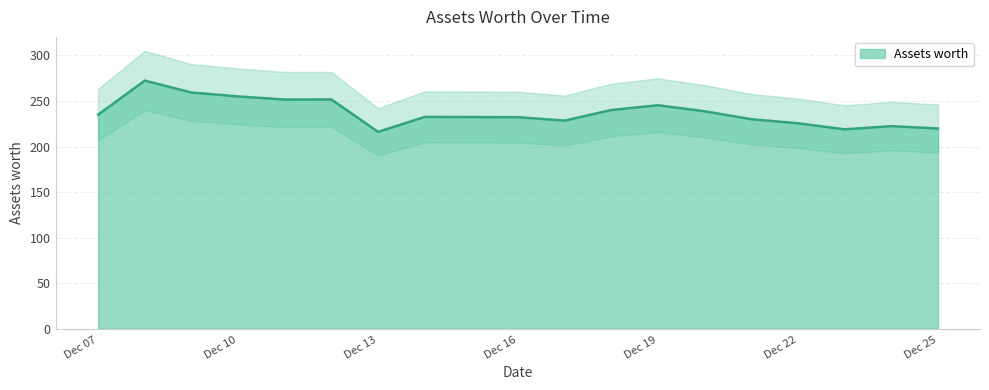

What is the minimum value shown in the chart?

216.1